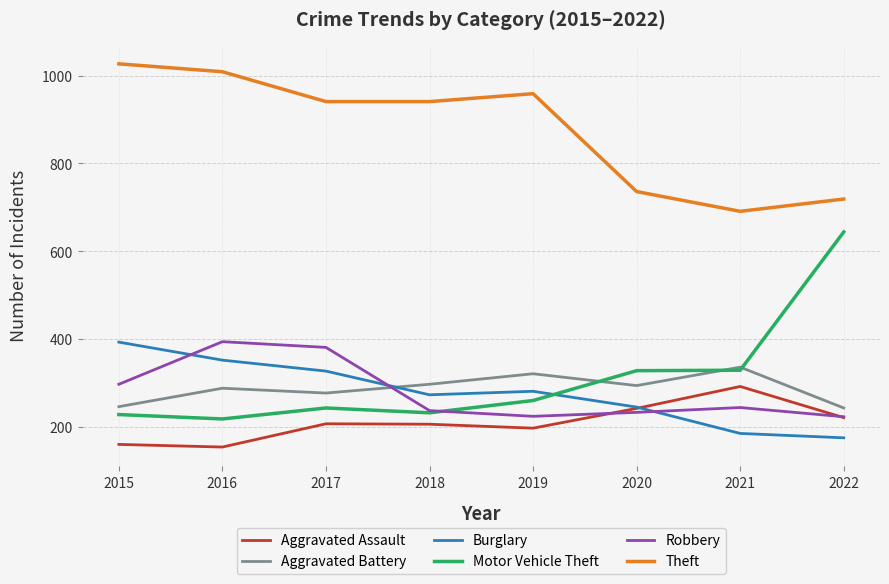

Which series has the largest range (max minus min)?

Motor Vehicle Theft